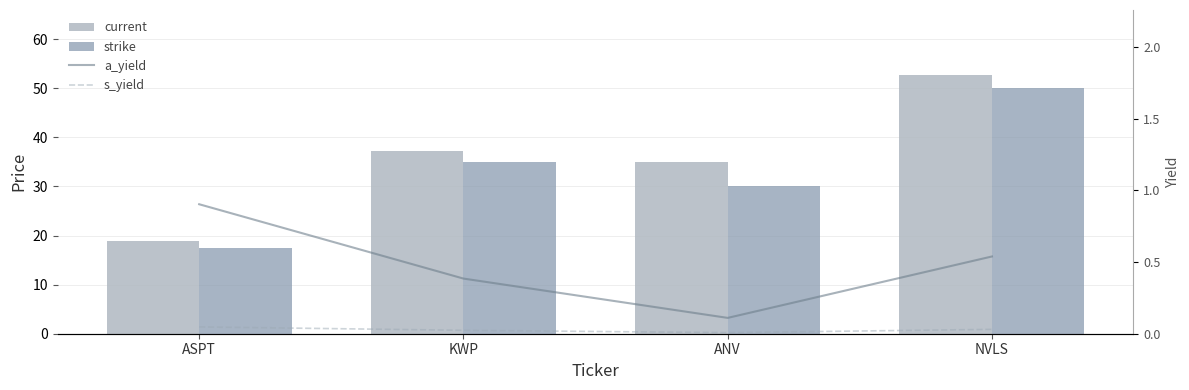

The a_yield series shows 0.1 at ANV. True or false?

True